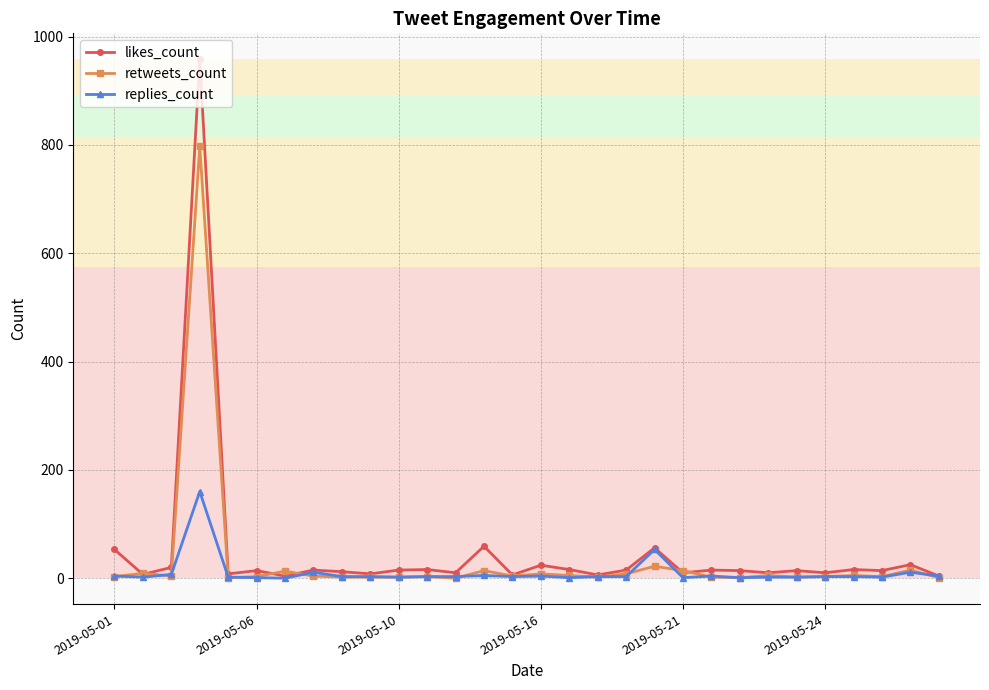

Rank the series by their maximum value, from highest to lowest.

likes_count, retweets_count, replies_count